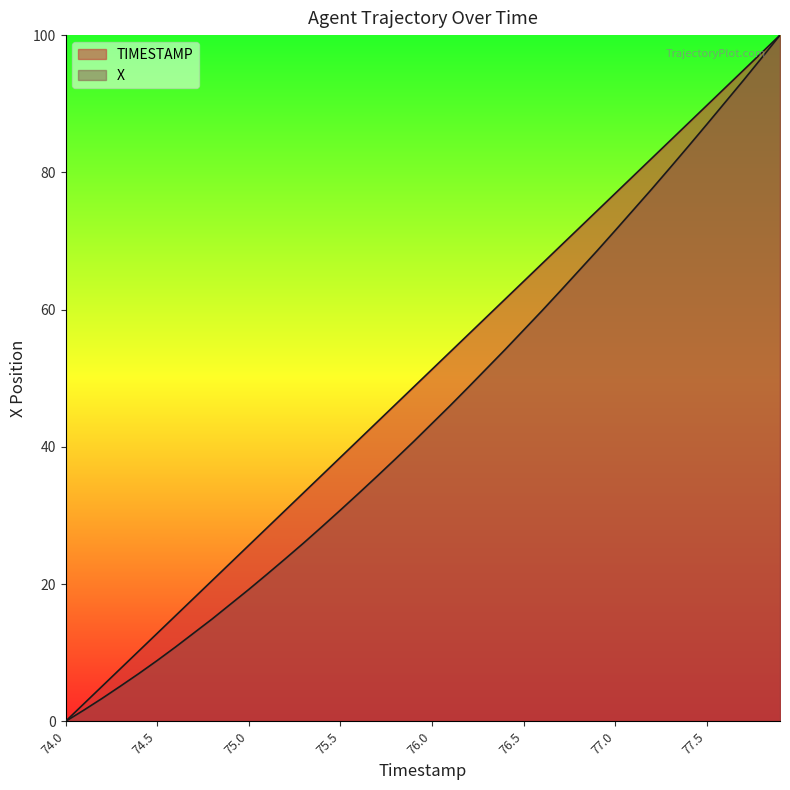

Which series has the largest range (max minus min)?

TIMESTAMP